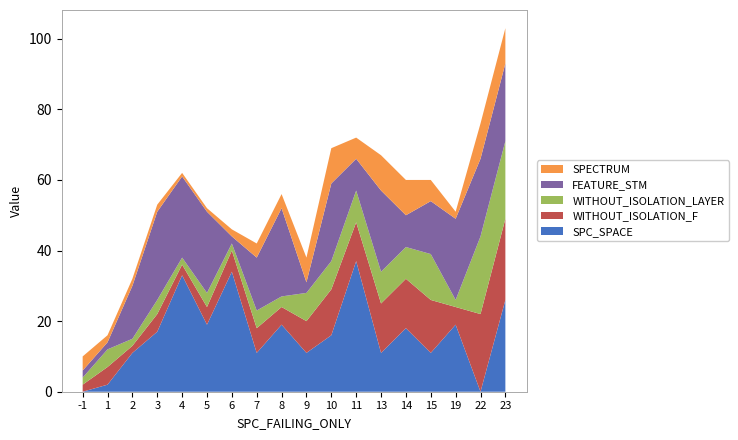

Is it true that SPC_SPACE equals 6 at 10?

False